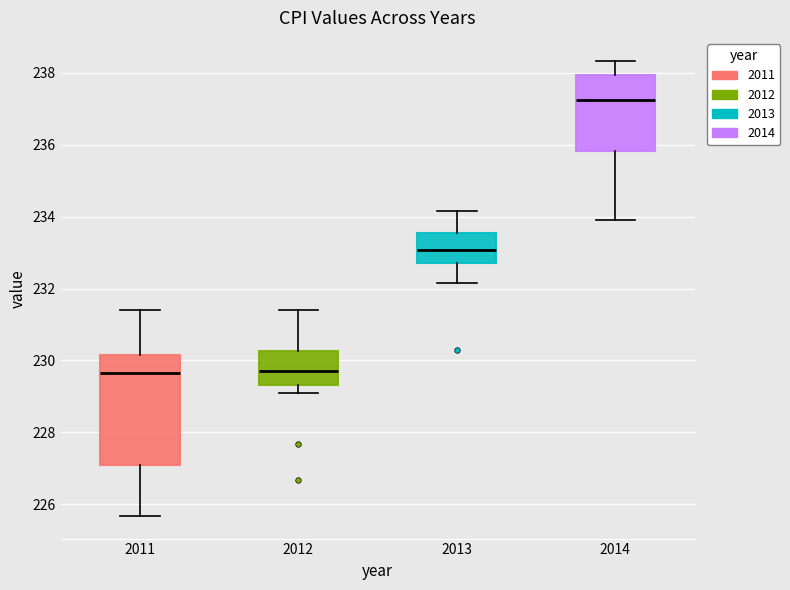

Reading left to right, transcribe this box plot: for each box, give where its median line is, the range the box spans, and where its two whiskers end, as read against the y-axis. The values are not printed on the chart, so give them approximately, as read against the axis.

2011: median 229.6, box 227.0 to 230.2, whiskers 225.6 to 231.4
2012: median 229.8, box 229.4 to 230.2, whiskers 229.2 to 231.4
2013: median 233.0, box 232.8 to 233.6, whiskers 232.2 to 234.2
2014: median 237.2, box 235.8 to 238.0, whiskers 234.0 to 238.4